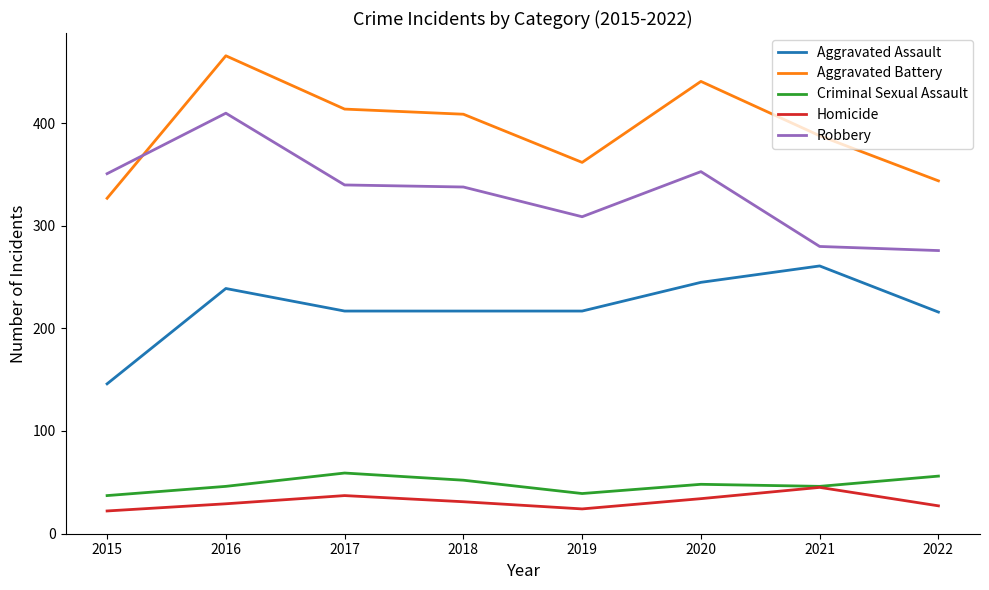

What is the average value of the Criminal Sexual Assault series?

48